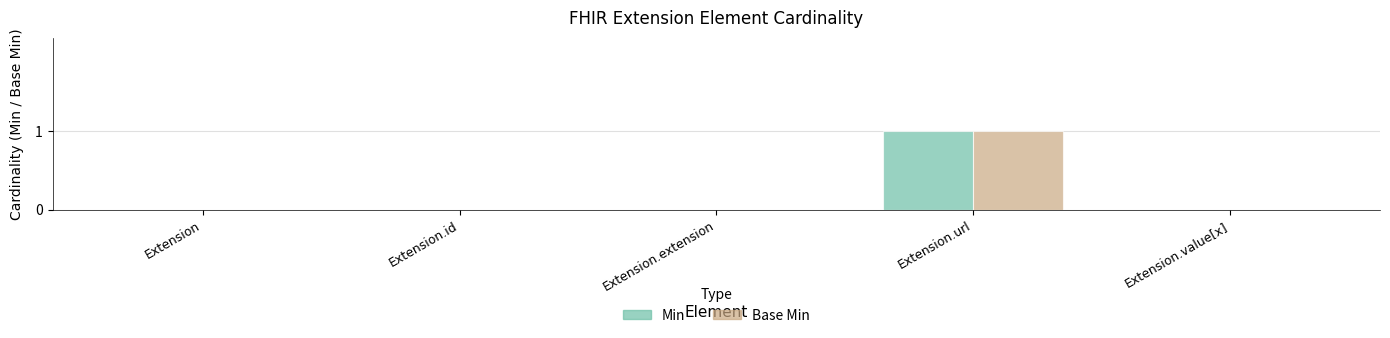

At which category is the sum across all series the highest?

Extension.url